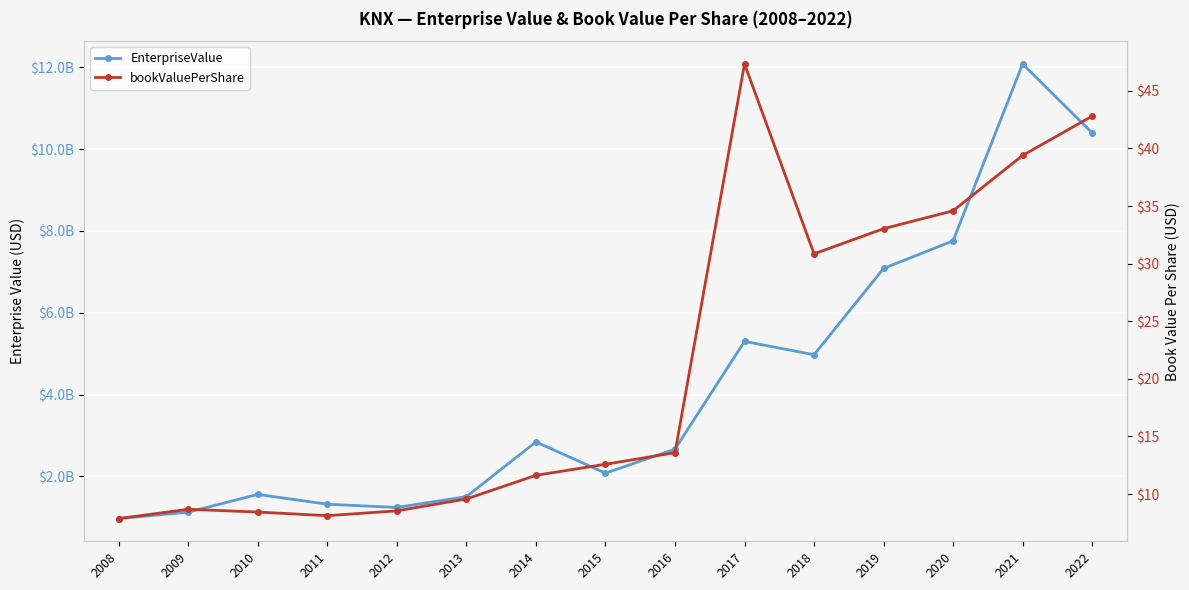

What is the value of the EnterpriseValue point at the 10th from the left?

5300048040.0